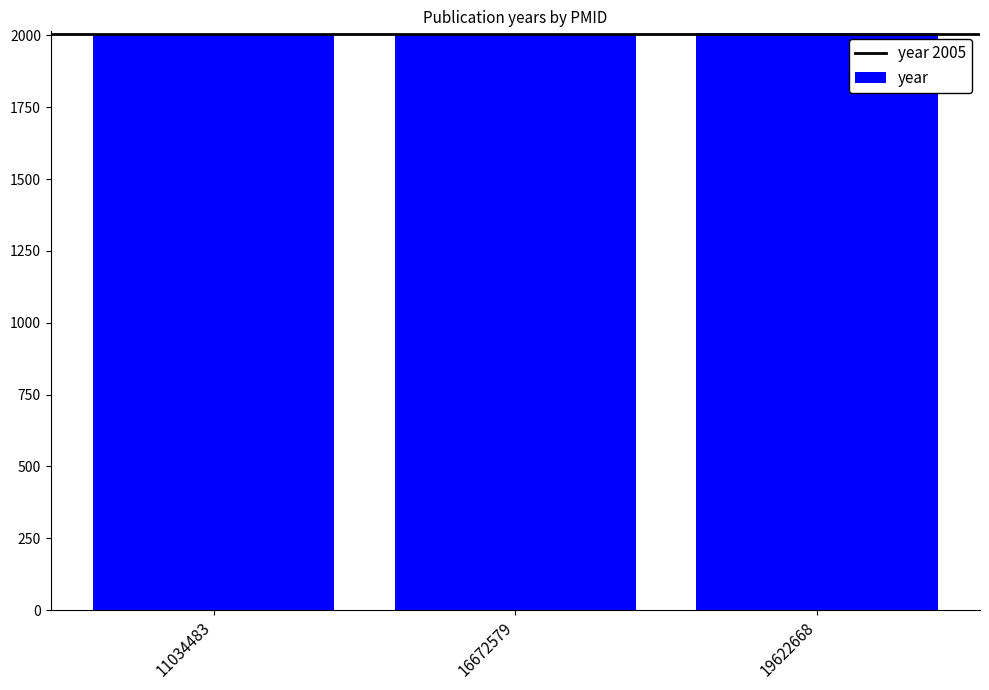

Approximately how many times larger is the value at 11034483 compared to 19622668?

1.0